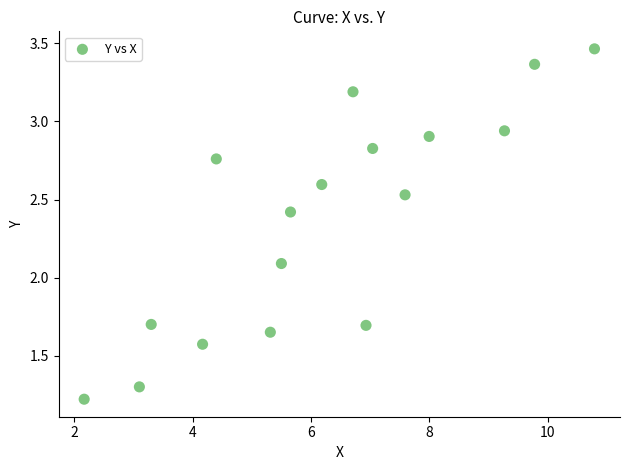

What Y value in the scatter plot is closest to 2?

2.1